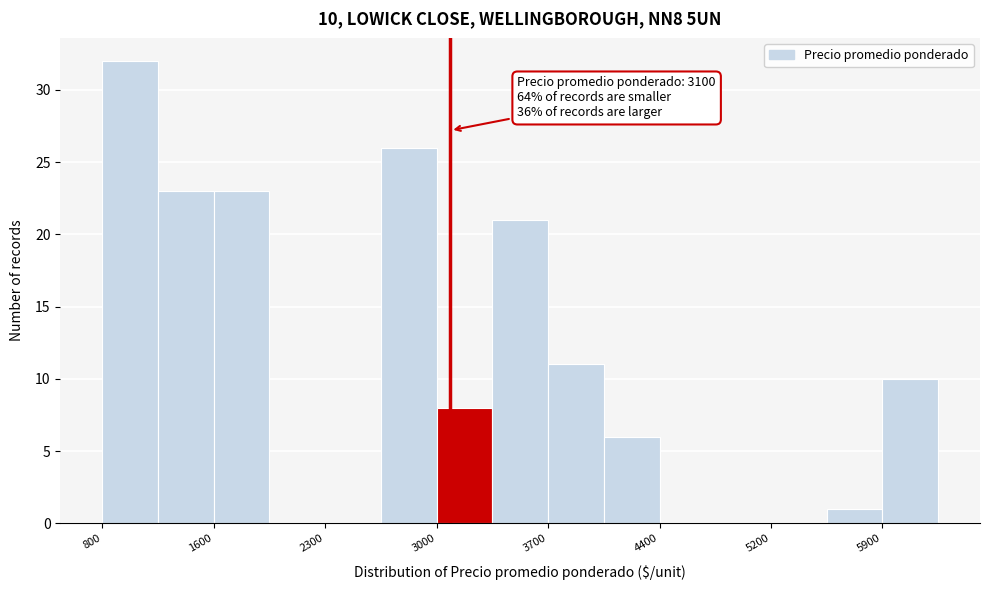

Around what value on the x-axis is the tallest bar? Give the approximate position of its centre, as read against the axis.

1000